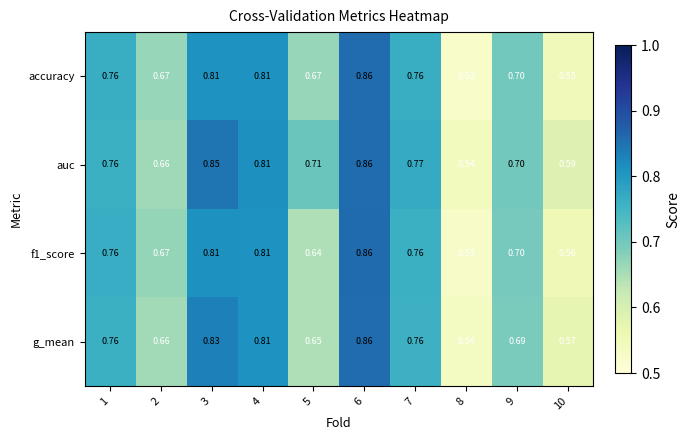

Which series has the widest spread of values?

accuracy